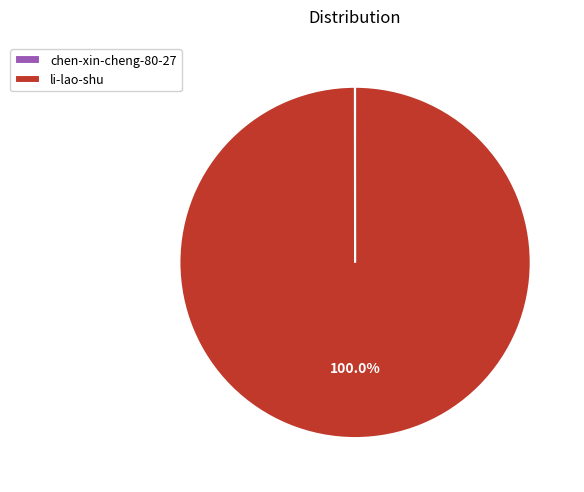

To the nearest percent, what is the average slice percentage?

50%